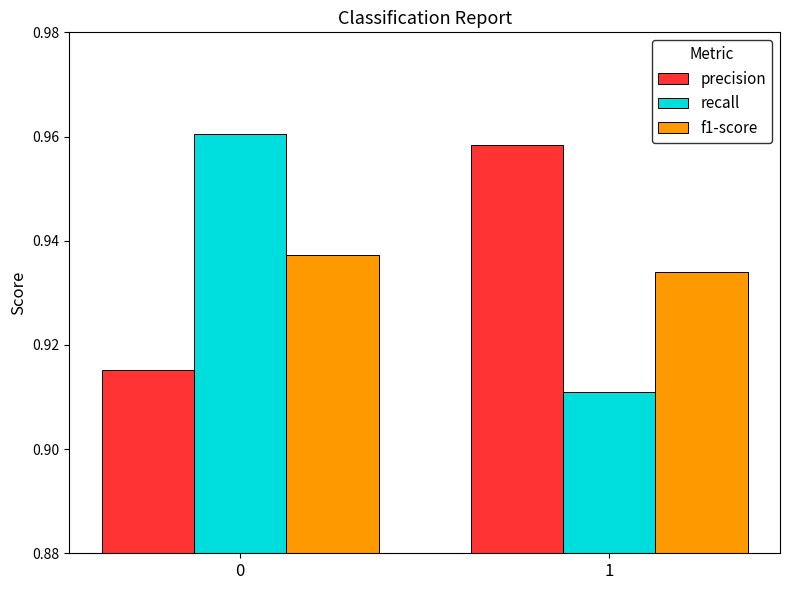

Rank the categories by recall value from highest to lowest.

0, 1